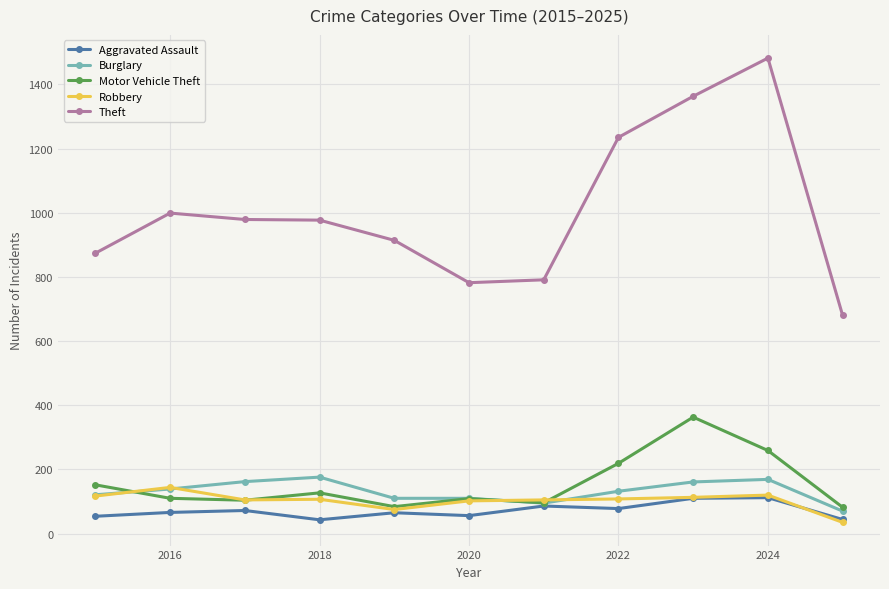

What is the value of the Robbery point at the 4th from the left?

107